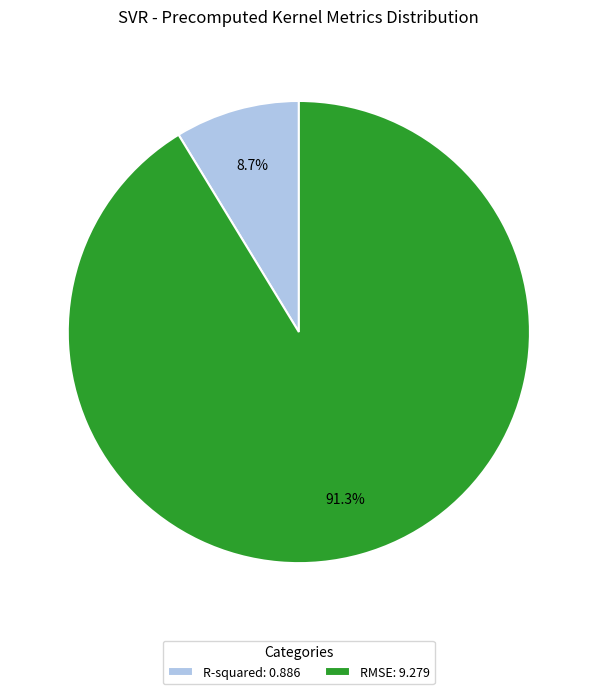

To the nearest percent, what percentage of the pie is R-squared?

9%